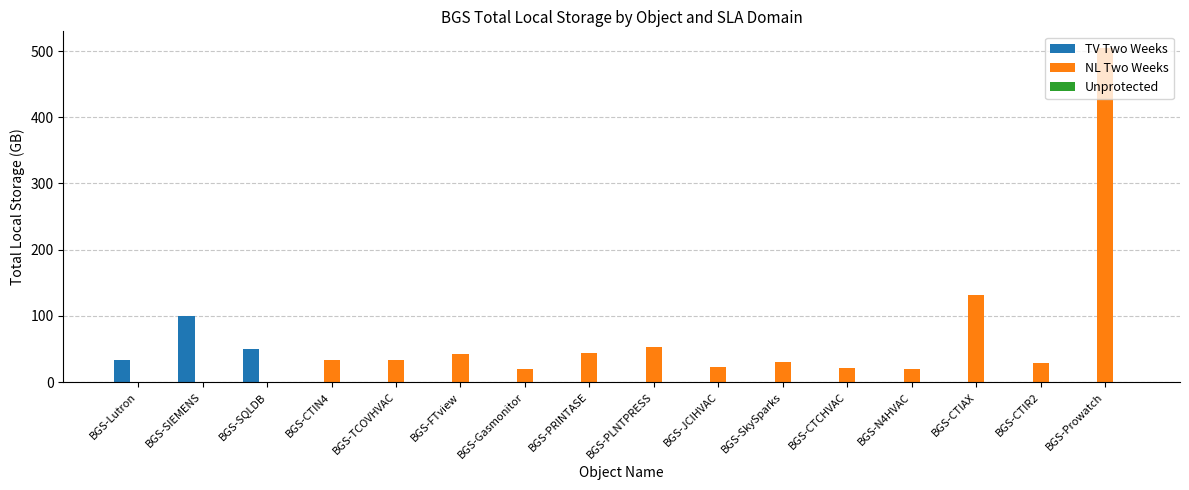

What is the sum of all TV Two Weeks values?

182.5